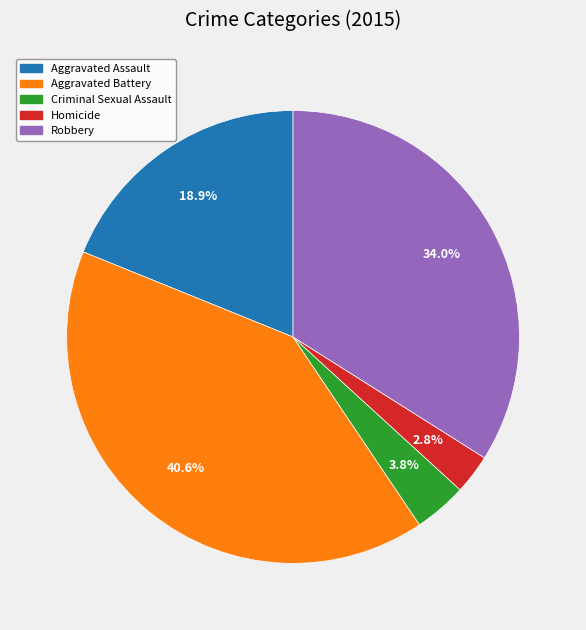

What percentage is the Homicide slice, to the nearest percent?

3%